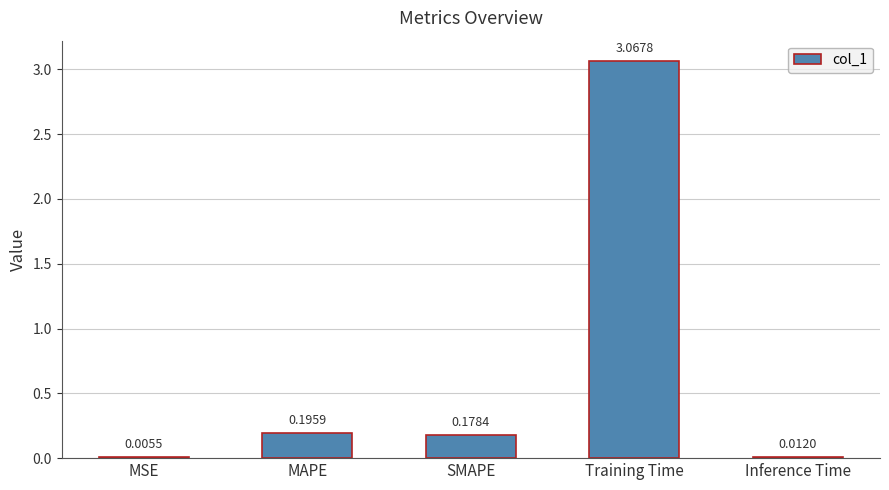

At which label is the value closest to 1?

MAPE